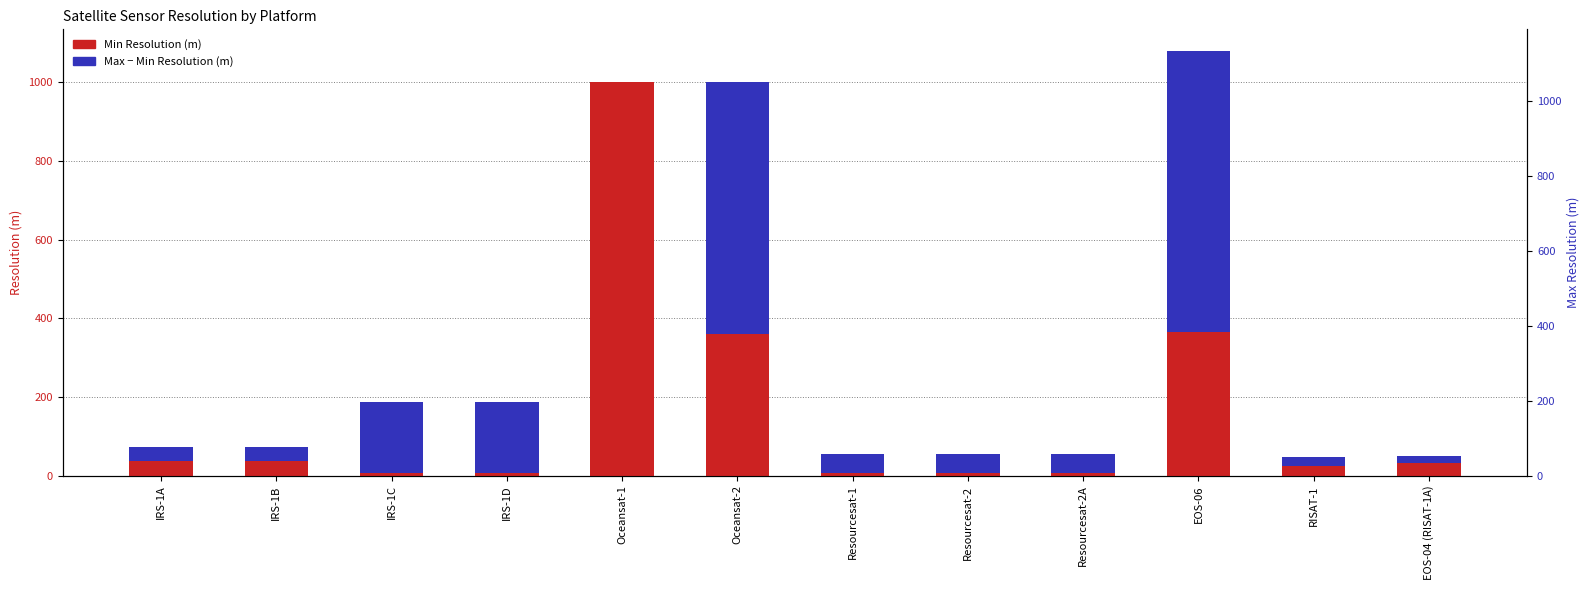

At which label does Max Resolution (m) reach its peak?

EOS-06